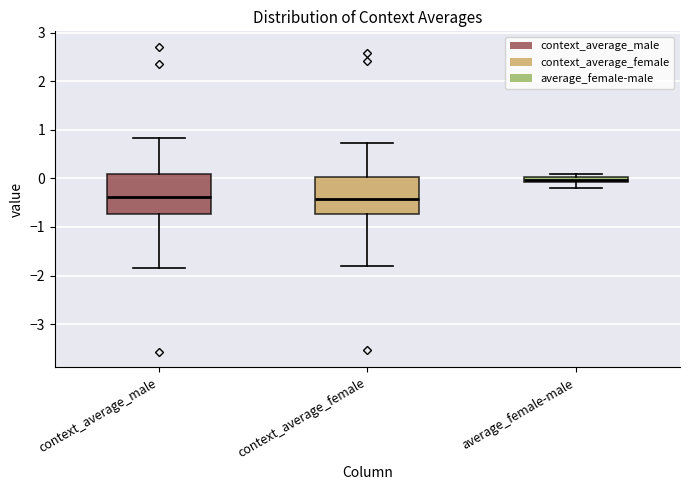

Which box's median line is the highest?

average_female-male